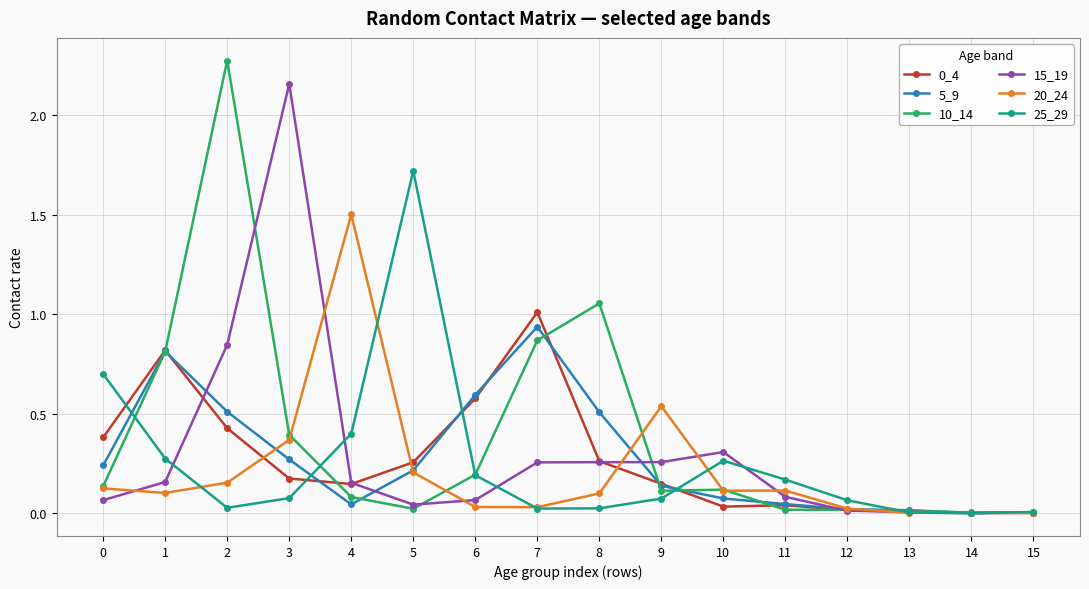

What is the difference between the second highest and minimum values in the 10_14 series?

1.0